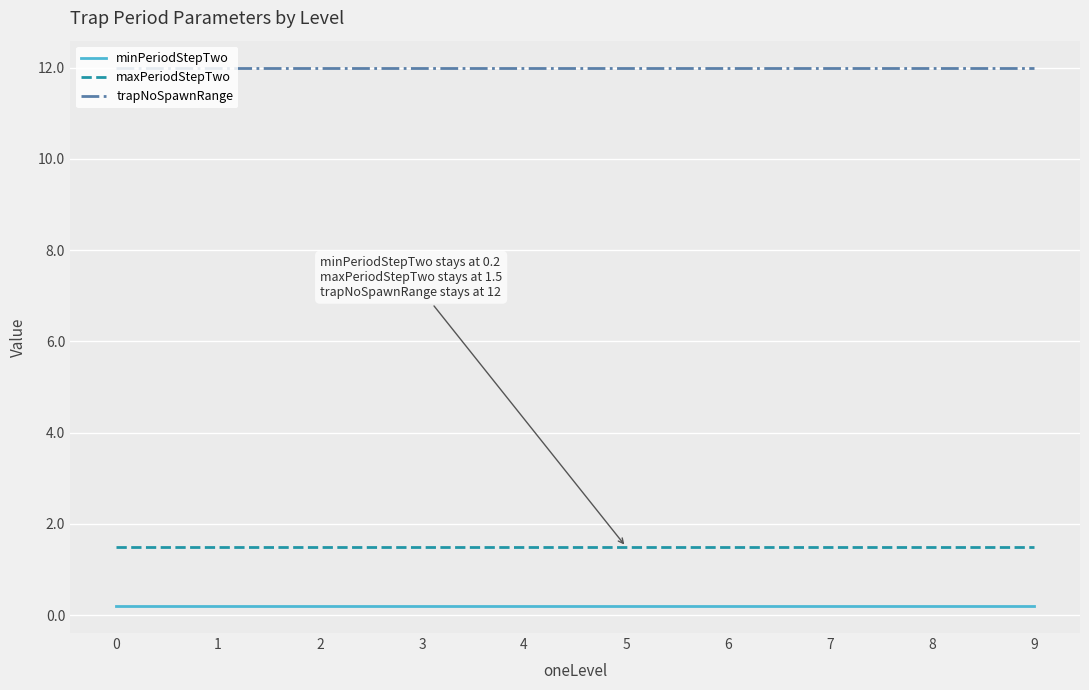

What is the minimum value for maxPeriodStepTwo?

1.5